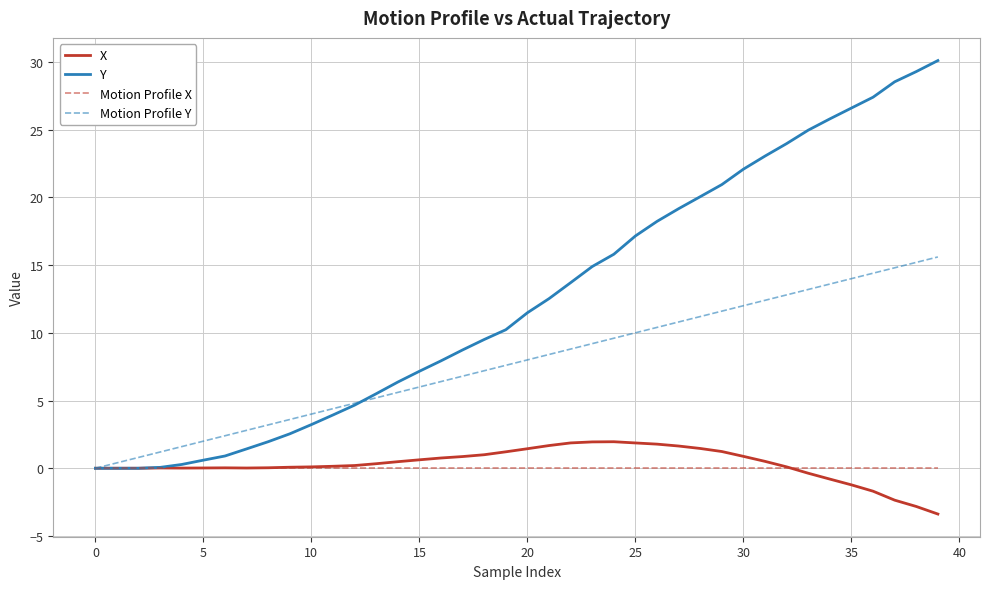

Which series has the largest total across all categories?

Y